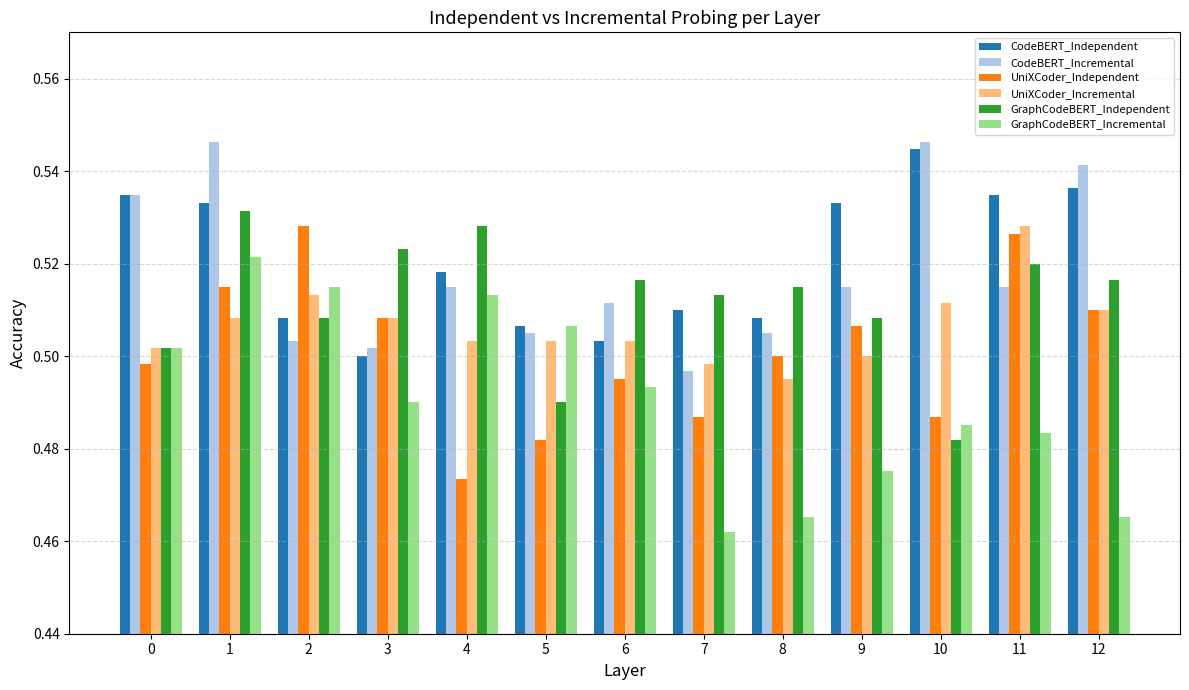

Is the value of CodeBERT_Incremental at 0 greater than the value of CodeBERT_Independent at 1?

Yes